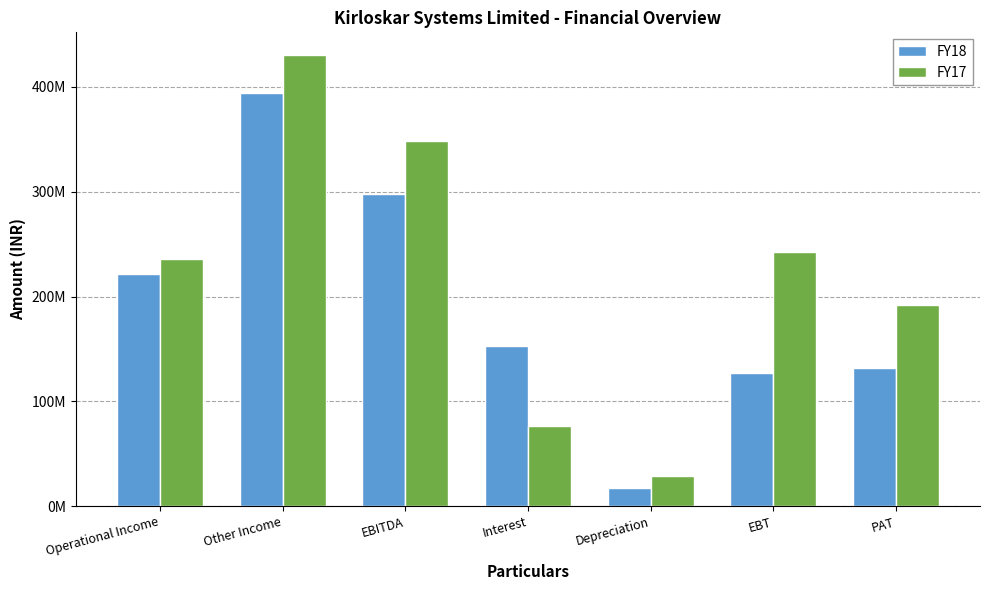

Reading left to right, extract all data points from this chart.

FY18: 221262762	394027785	297898608	153130439	17277629	127490540	132021800
FY17: 235961891	430517160	348534415	76603916	29212359	242718140	191718140